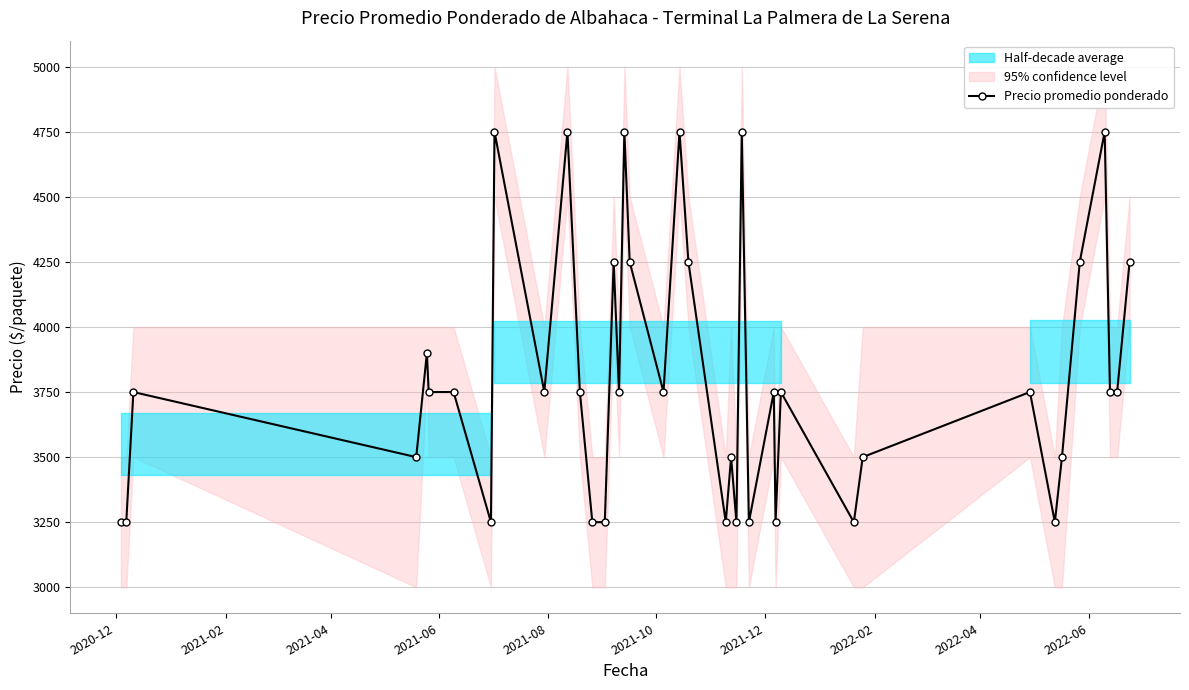

What is the value of the Precio promedio ponderado point at the 12th from the left?

3750